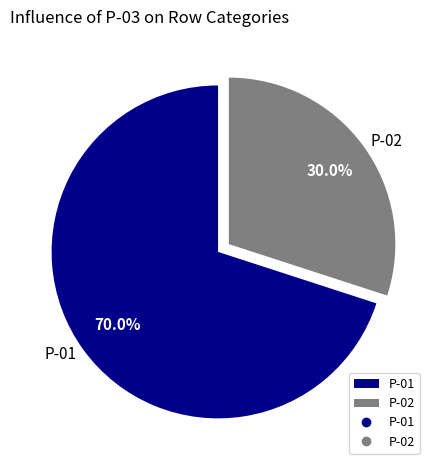

To the nearest percent, what percentage of the pie is P-02?

30%